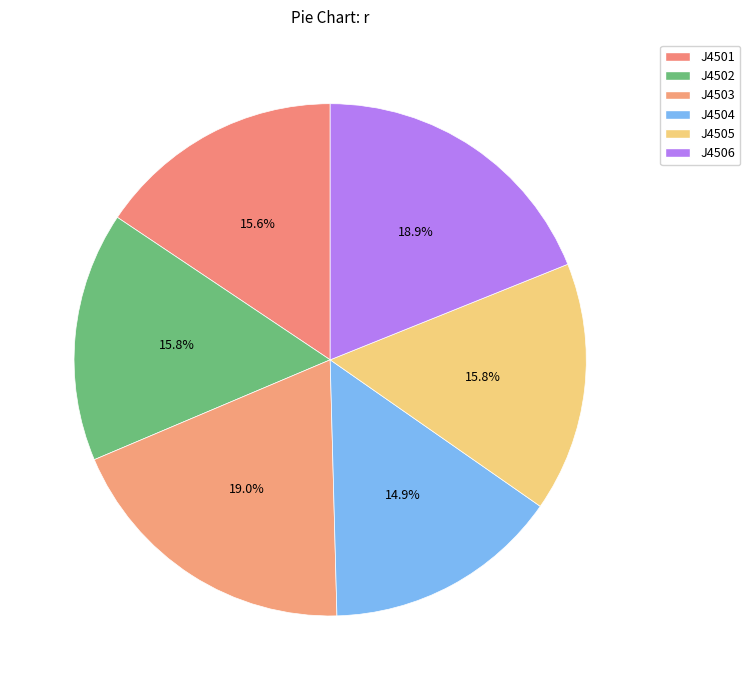

Rank the categories by value from highest to lowest.

J4503, J4506, J4505, J4502, J4501, J4504